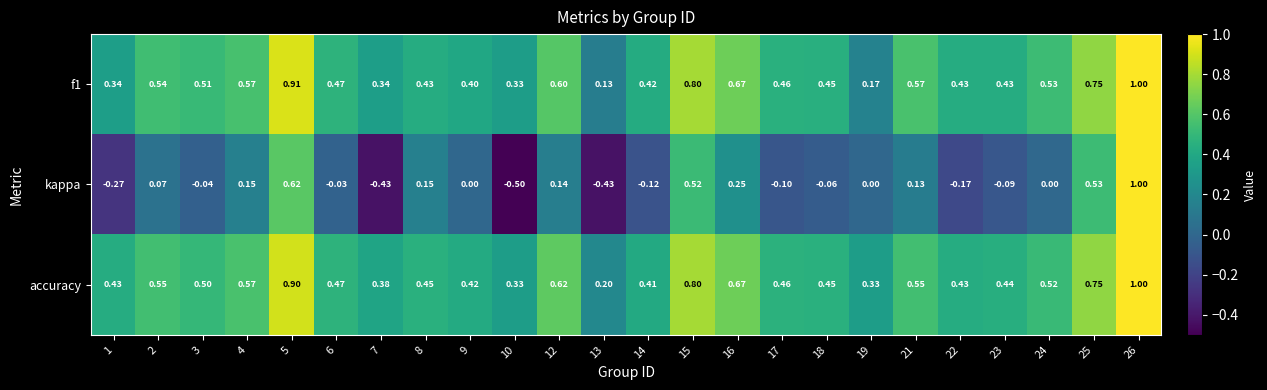

Between 7 and 21, which series saw the biggest shift?

kappa